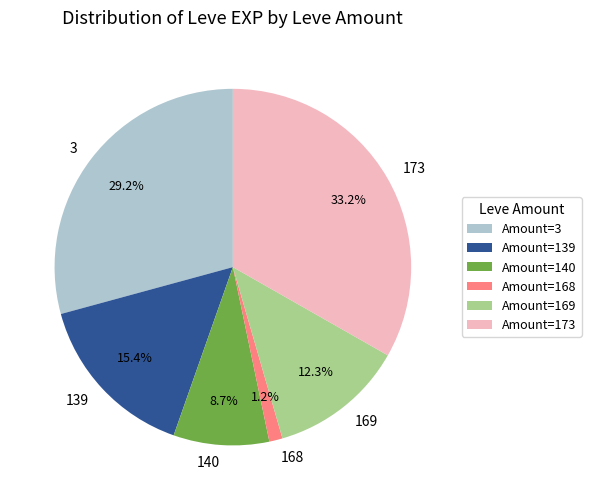

Is there any slice that represents more than half of the pie?

No